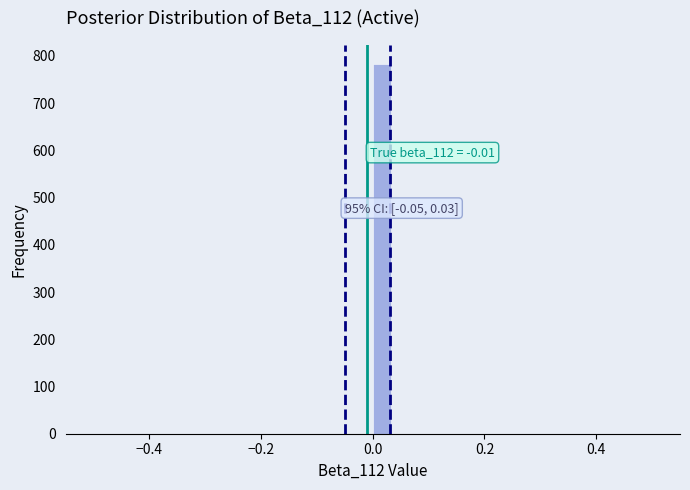

Around what value on the x-axis is the tallest bar? Give the approximate position of its centre, as read against the axis.

0.02